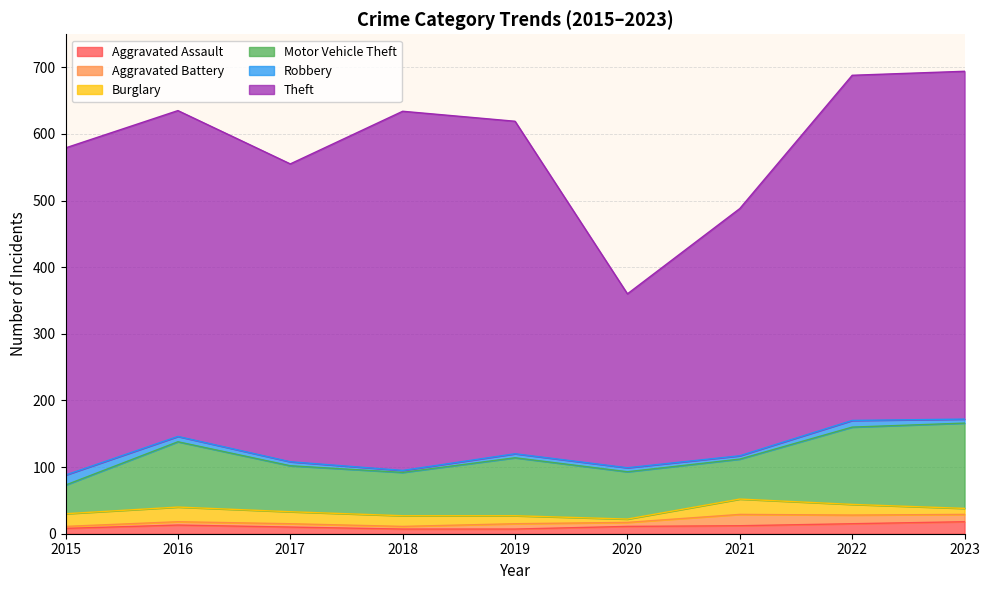

True or false: Burglary and Theft cross at least once.

False